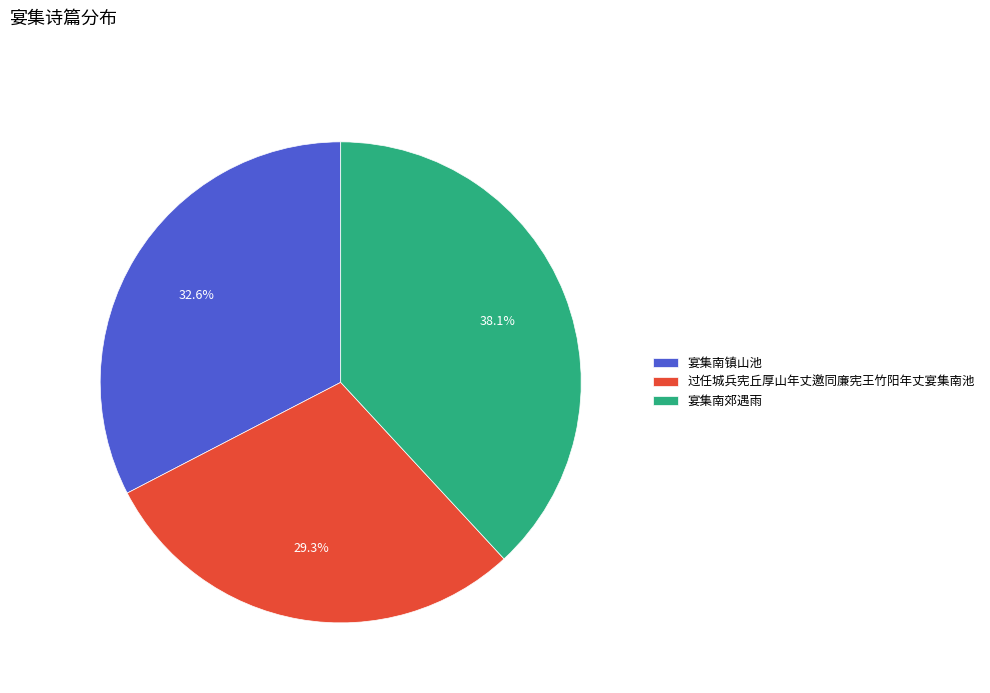

Which slice is the smallest?

过任城兵宪丘厚山年丈邀同廉宪王竹阳年丈宴集南池